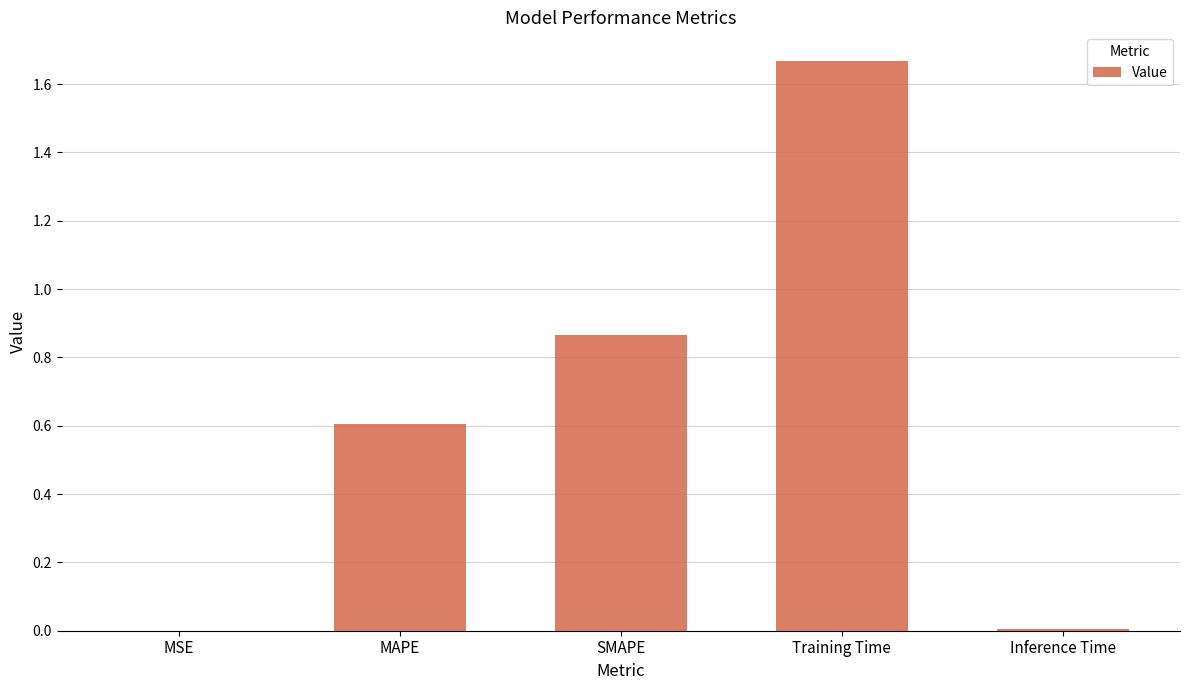

Read the value at MAPE.

0.6